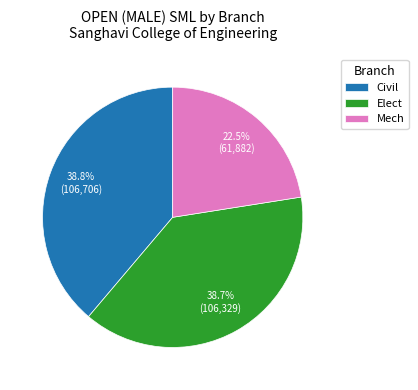

What portion of the pie excludes Elect?

61.3%